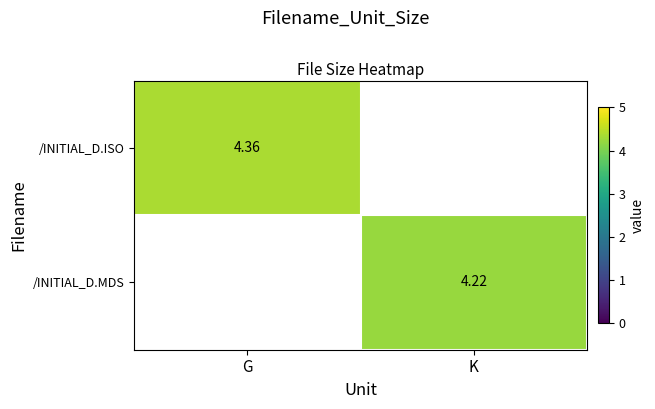

What is the maximum value shown in the chart?

4.4